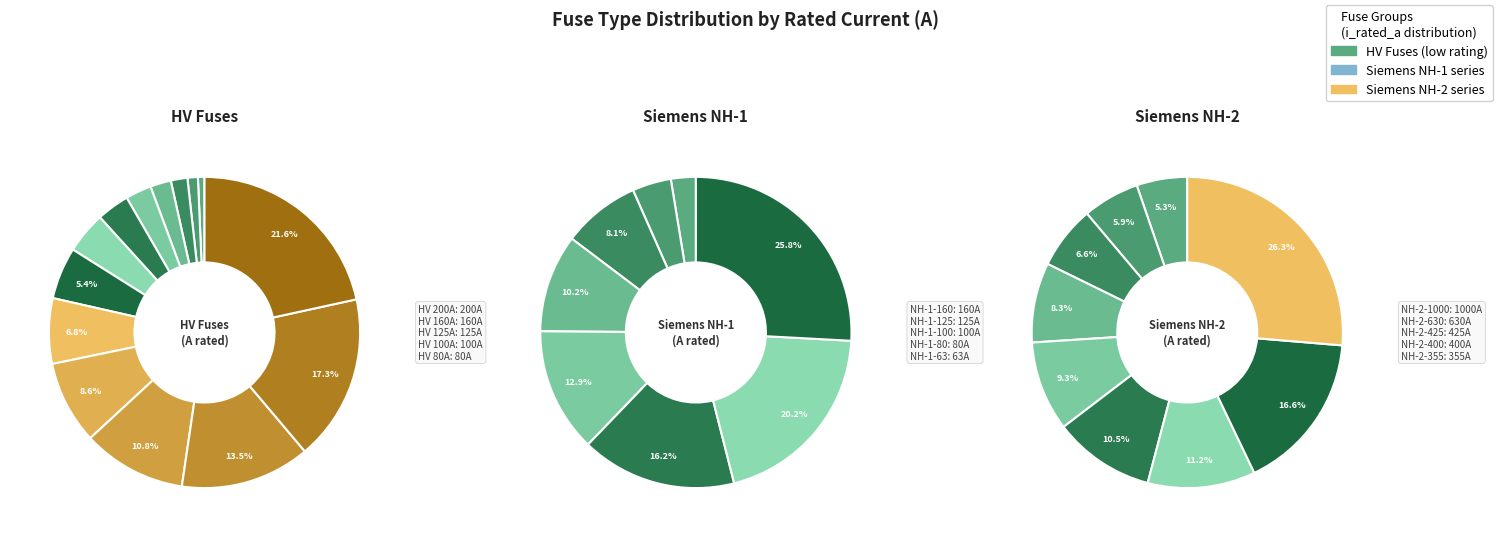

True or false: HV 20A accounts for 2% of the total.

True